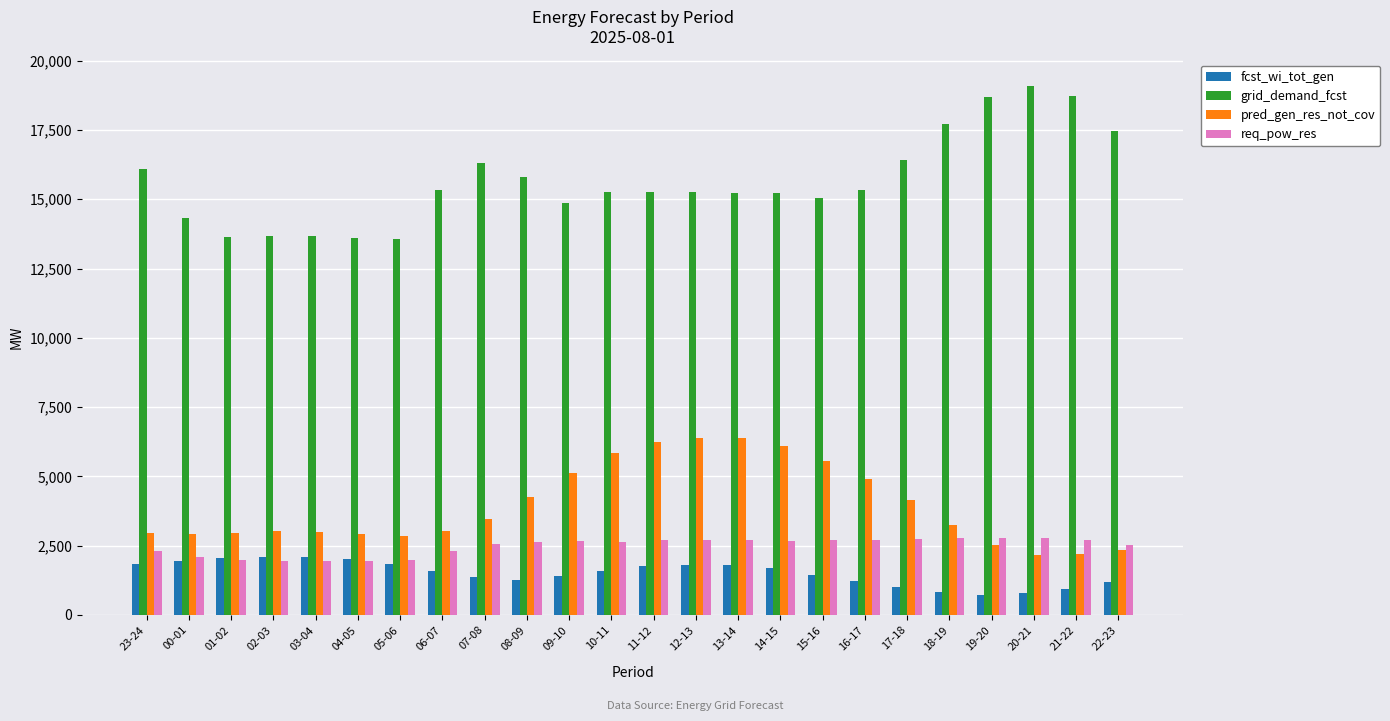

Count the number of categories in the chart.

24